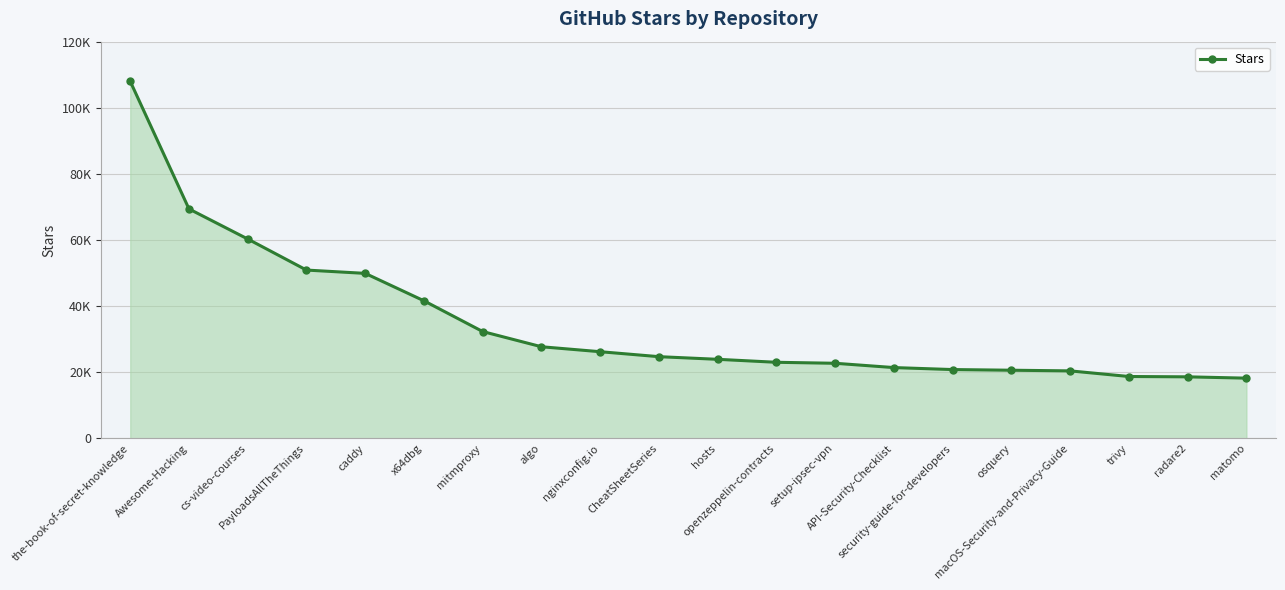

The chart shows a value of 18600 at radare2. True or false?

True